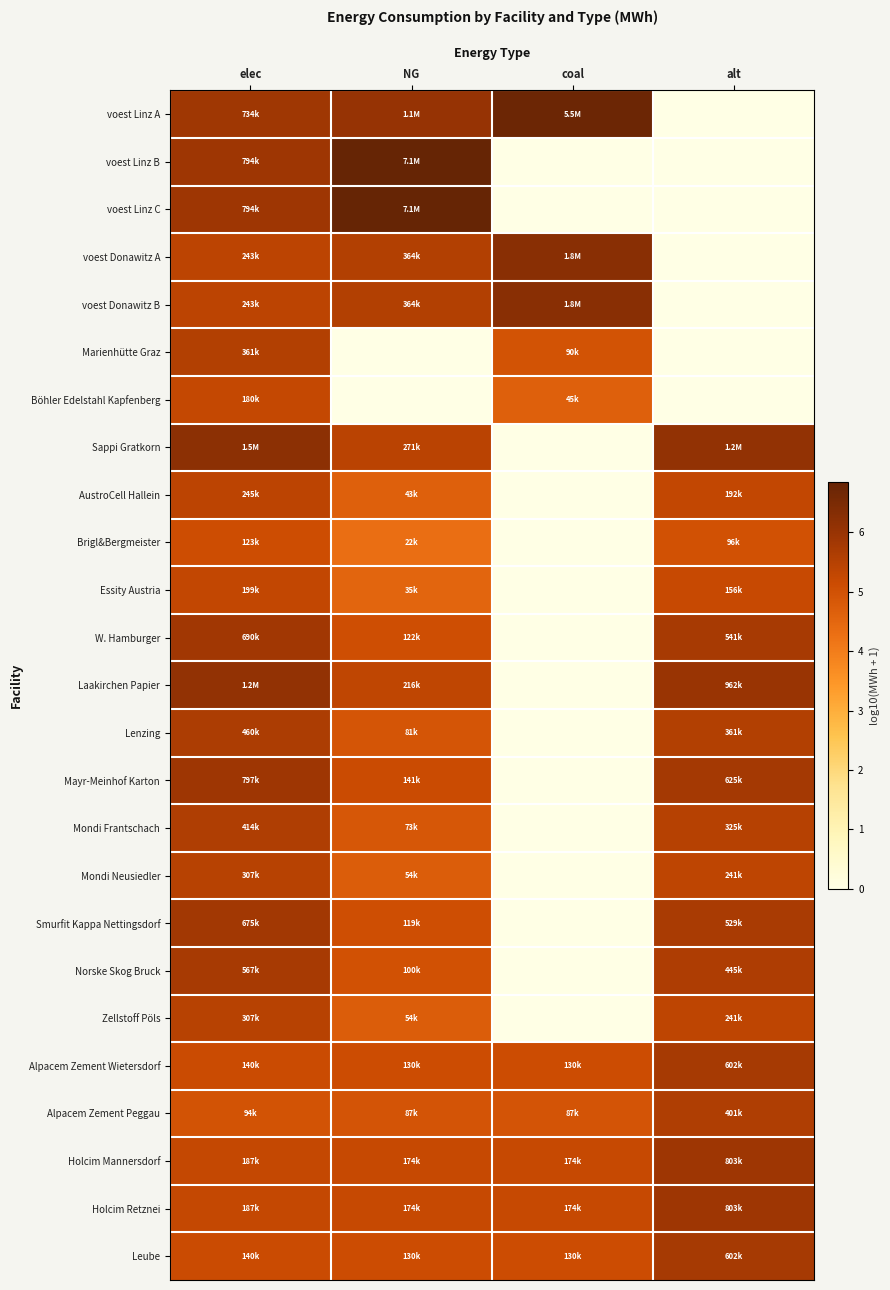

Reading right to left, extract all data points from this chart.

voest Linz A: alt=0.0	coal=6.7	NG=6.0	elec=5.9
voest Linz B: alt=0.0	coal=0.0	NG=6.9	elec=5.9
voest Linz C: alt=0.0	coal=0.0	NG=6.9	elec=5.9
voest Donawitz A: alt=0.0	coal=6.3	NG=5.6	elec=5.4
voest Donawitz B: alt=0.0	coal=6.3	NG=5.6	elec=5.4
Marienhütte Graz: alt=0.0	coal=5.0	NG=0.0	elec=5.6
Böhler Edelstahl Kapfenberg: alt=0.0	coal=4.7	NG=0.0	elec=5.3
Sappi Gratkorn: alt=6.1	coal=0.0	NG=5.4	elec=6.2
AustroCell Hallein: alt=5.3	coal=0.0	NG=4.6	elec=5.4
Brigl&Bergmeister: alt=5.0	coal=0.0	NG=4.3	elec=5.1
Essity Austria: alt=5.2	coal=0.0	NG=4.5	elec=5.3
W. Hamburger: alt=5.7	coal=0.0	NG=5.1	elec=5.8
Laakirchen Papier: alt=6.0	coal=0.0	NG=5.3	elec=6.1
Lenzing: alt=5.6	coal=0.0	NG=4.9	elec=5.7
Mayr-Meinhof Karton: alt=5.8	coal=0.0	NG=5.1	elec=5.9
Mondi Frantschach: alt=5.5	coal=0.0	NG=4.9	elec=5.6
Mondi Neusiedler: alt=5.4	coal=0.0	NG=4.7	elec=5.5
Smurfit Kappa Nettingsdorf: alt=5.7	coal=0.0	NG=5.1	elec=5.8
Norske Skog Bruck: alt=5.6	coal=0.0	NG=5.0	elec=5.8
Zellstoff Pöls: alt=5.4	coal=0.0	NG=4.7	elec=5.5
Alpacem Zement Wietersdorf: alt=5.8	coal=5.1	NG=5.1	elec=5.1
Alpacem Zement Peggau: alt=5.6	coal=4.9	NG=4.9	elec=5.0
Holcim Mannersdorf: alt=5.9	coal=5.2	NG=5.2	elec=5.3
Holcim Retznei: alt=5.9	coal=5.2	NG=5.2	elec=5.3
Leube: alt=5.8	coal=5.1	NG=5.1	elec=5.1